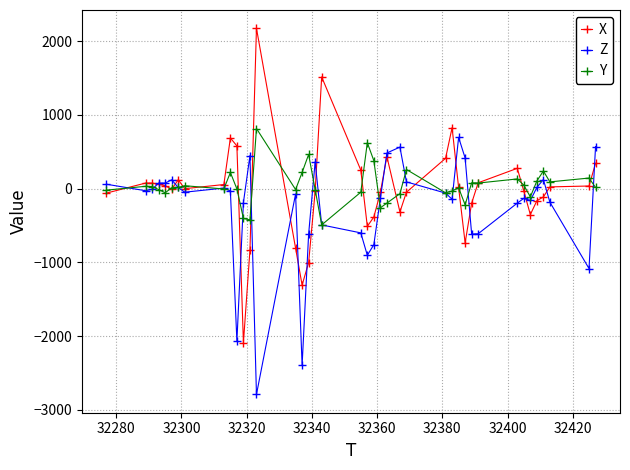

What are all the series names shown in the legend?

X, Z, Y